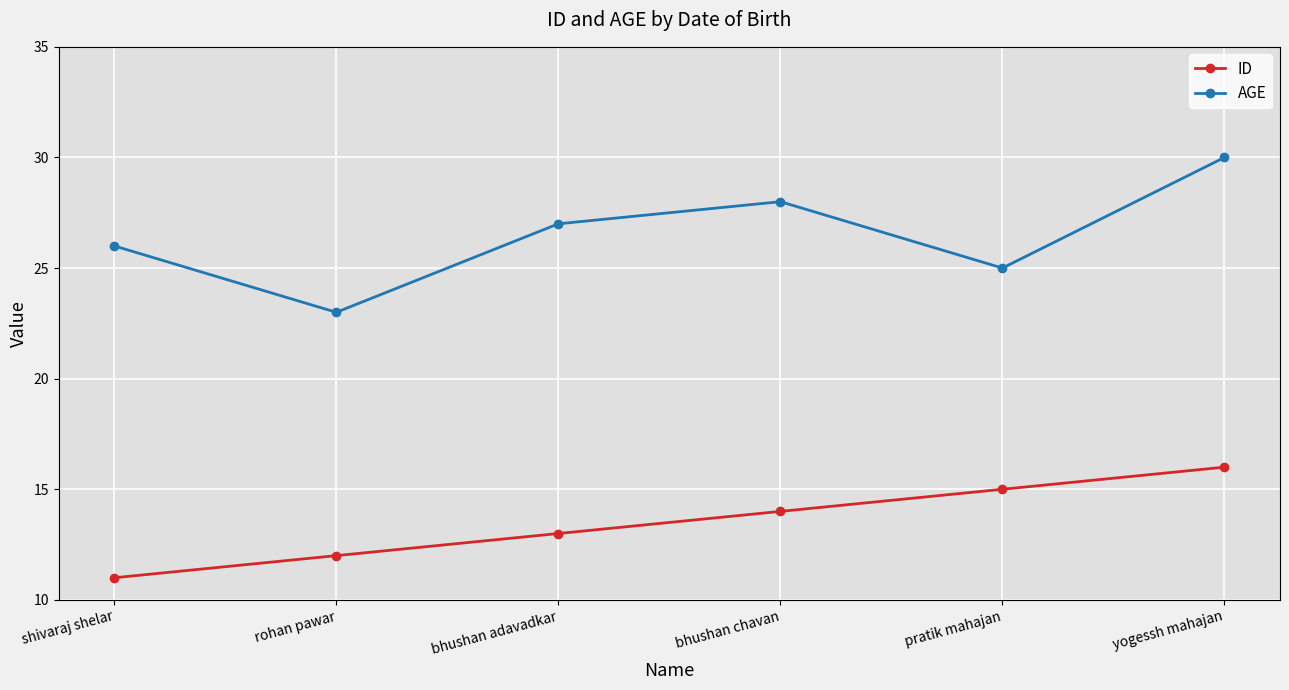

What is the maximum value shown in the chart?

30